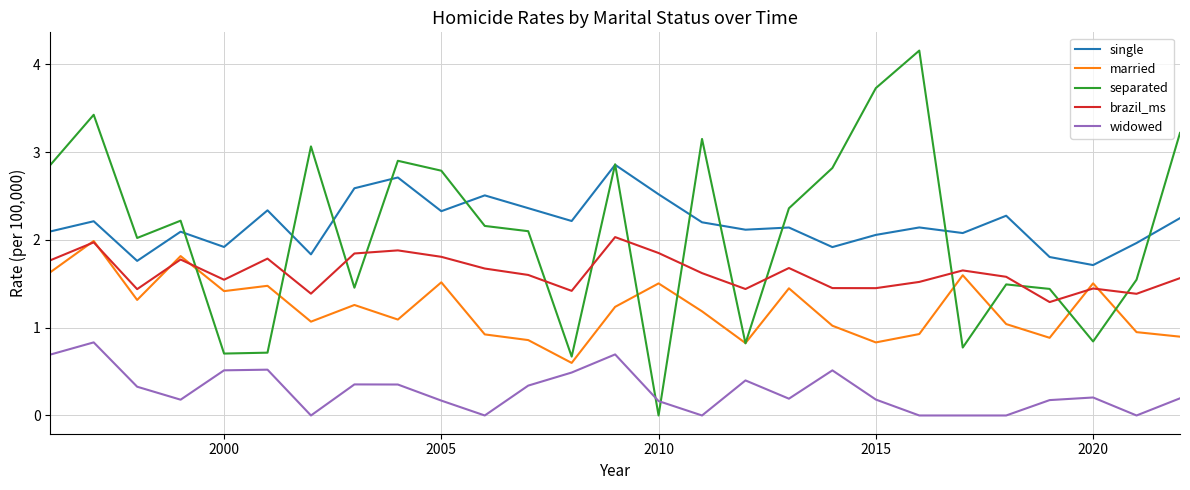

What is the greatest value displayed?

4.2